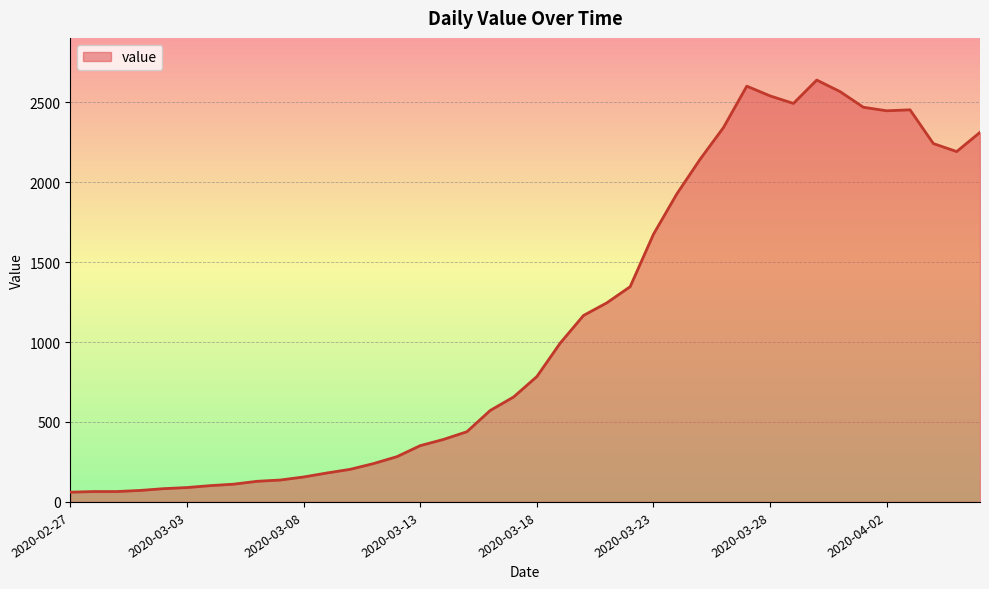

What is the difference between the maximum and minimum values?

2577